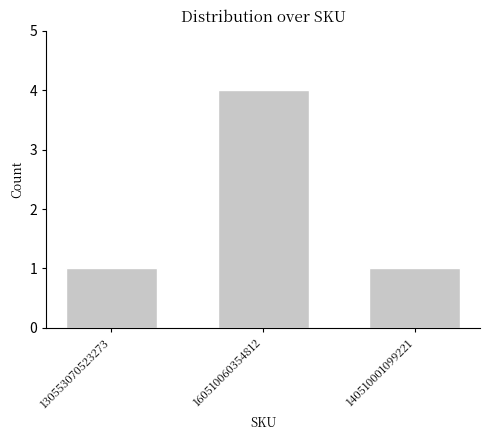

Is it true that the value at 140510001099221 is 0?

False